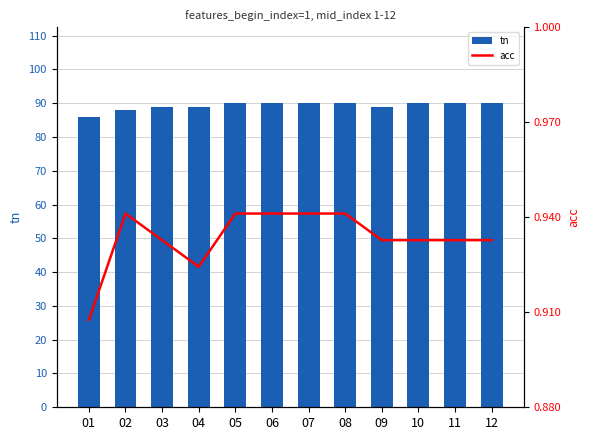

The acc series shows 0.6 at 01. True or false?

False